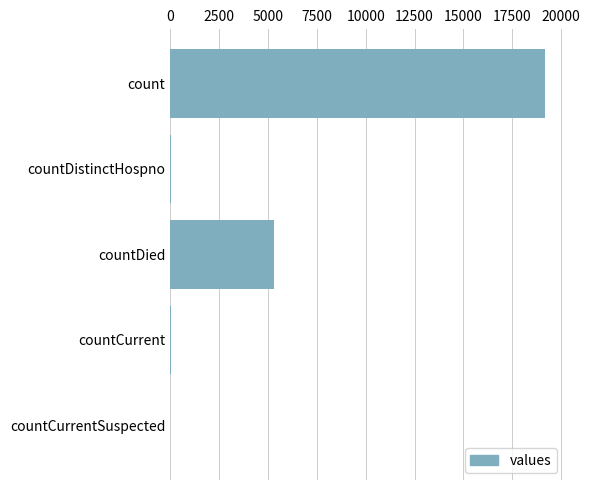

What is the greatest value displayed?

19166